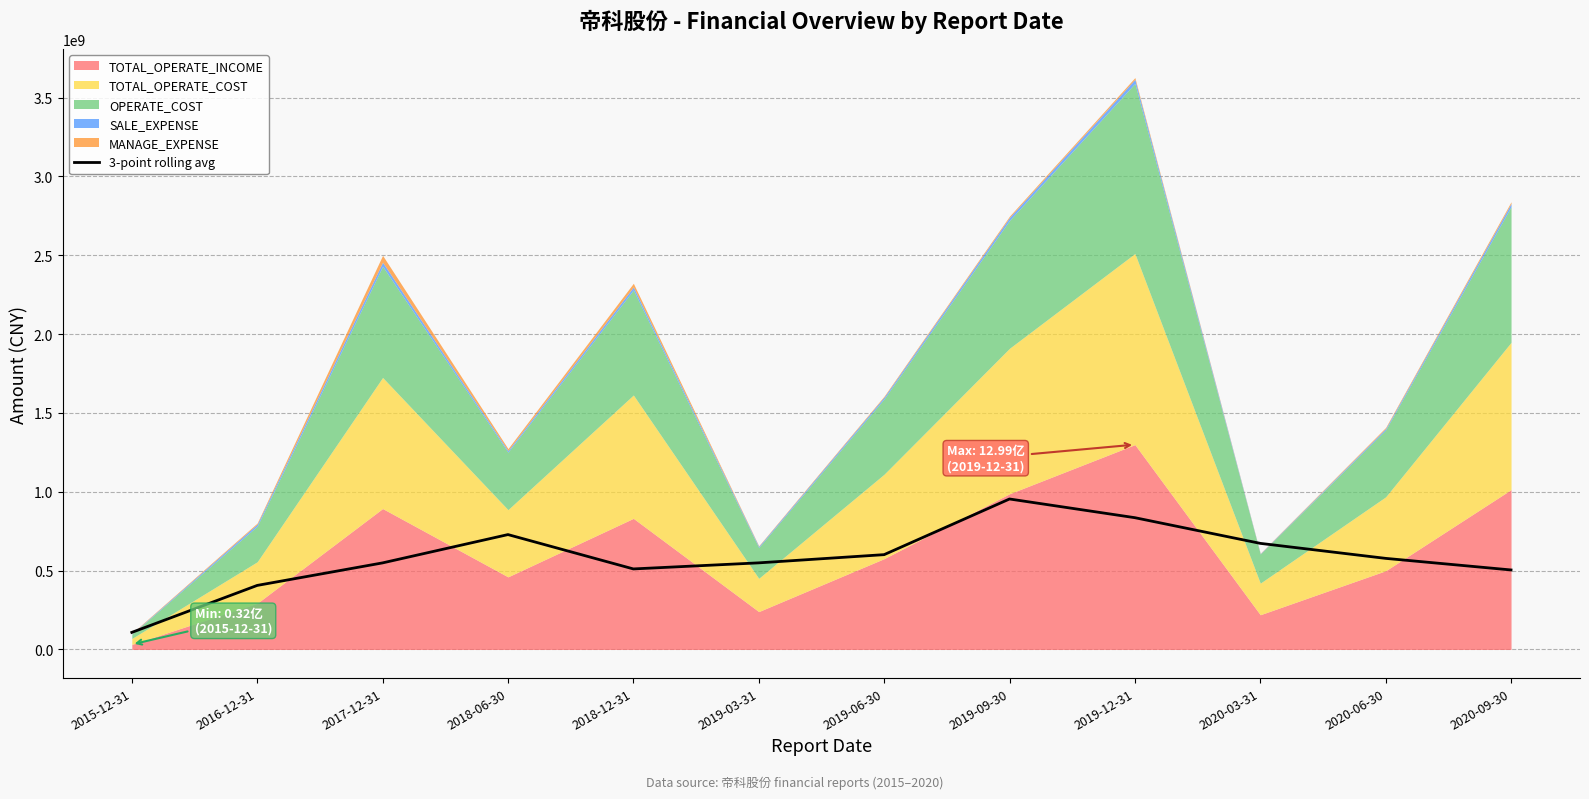

How many interior local valleys (lower than both neighbors) does the data have?

1